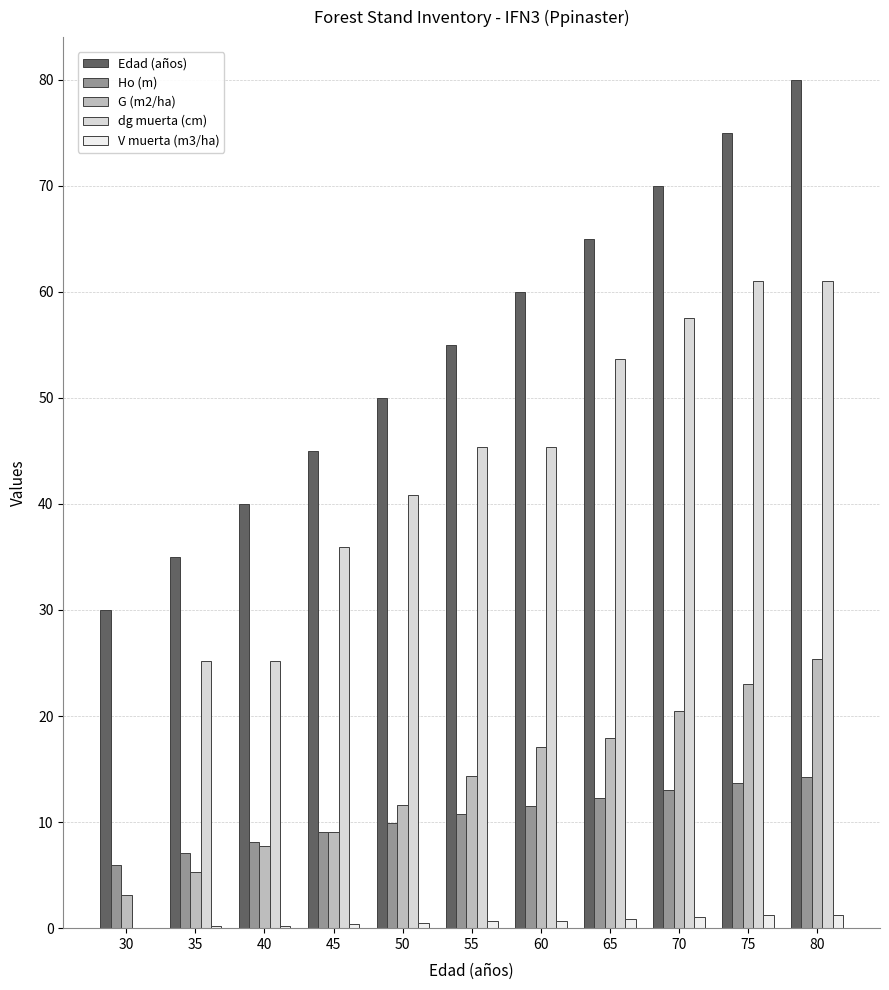

What value does the G (m2/ha) series have at 30?

3.1